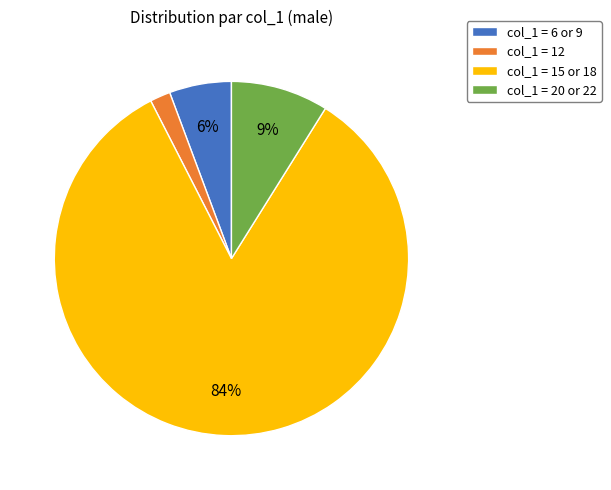

Which category has the smallest portion of the pie?

col_1 = 12